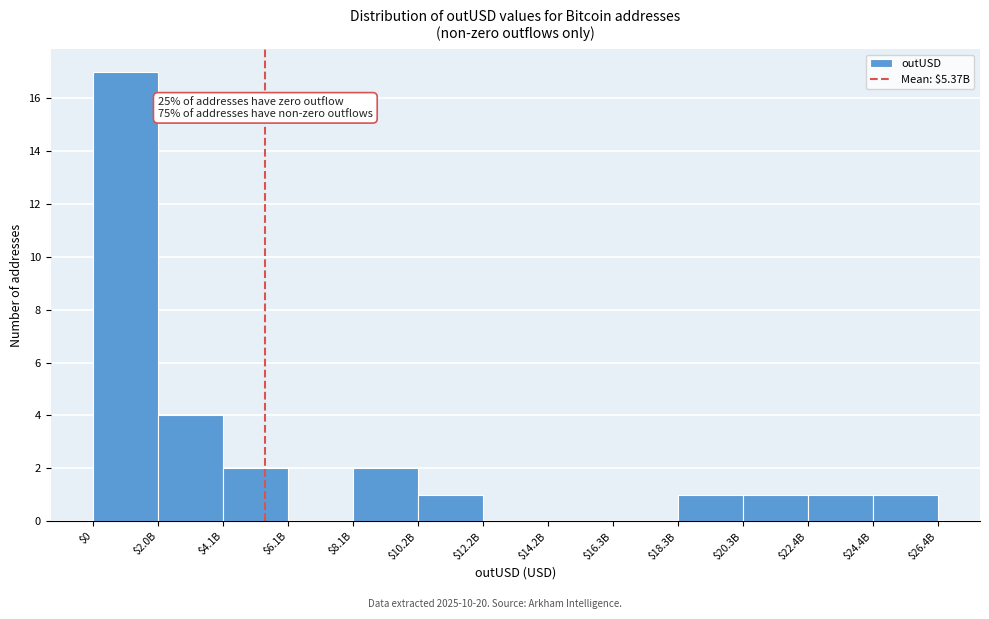

What is the greatest value displayed?

17